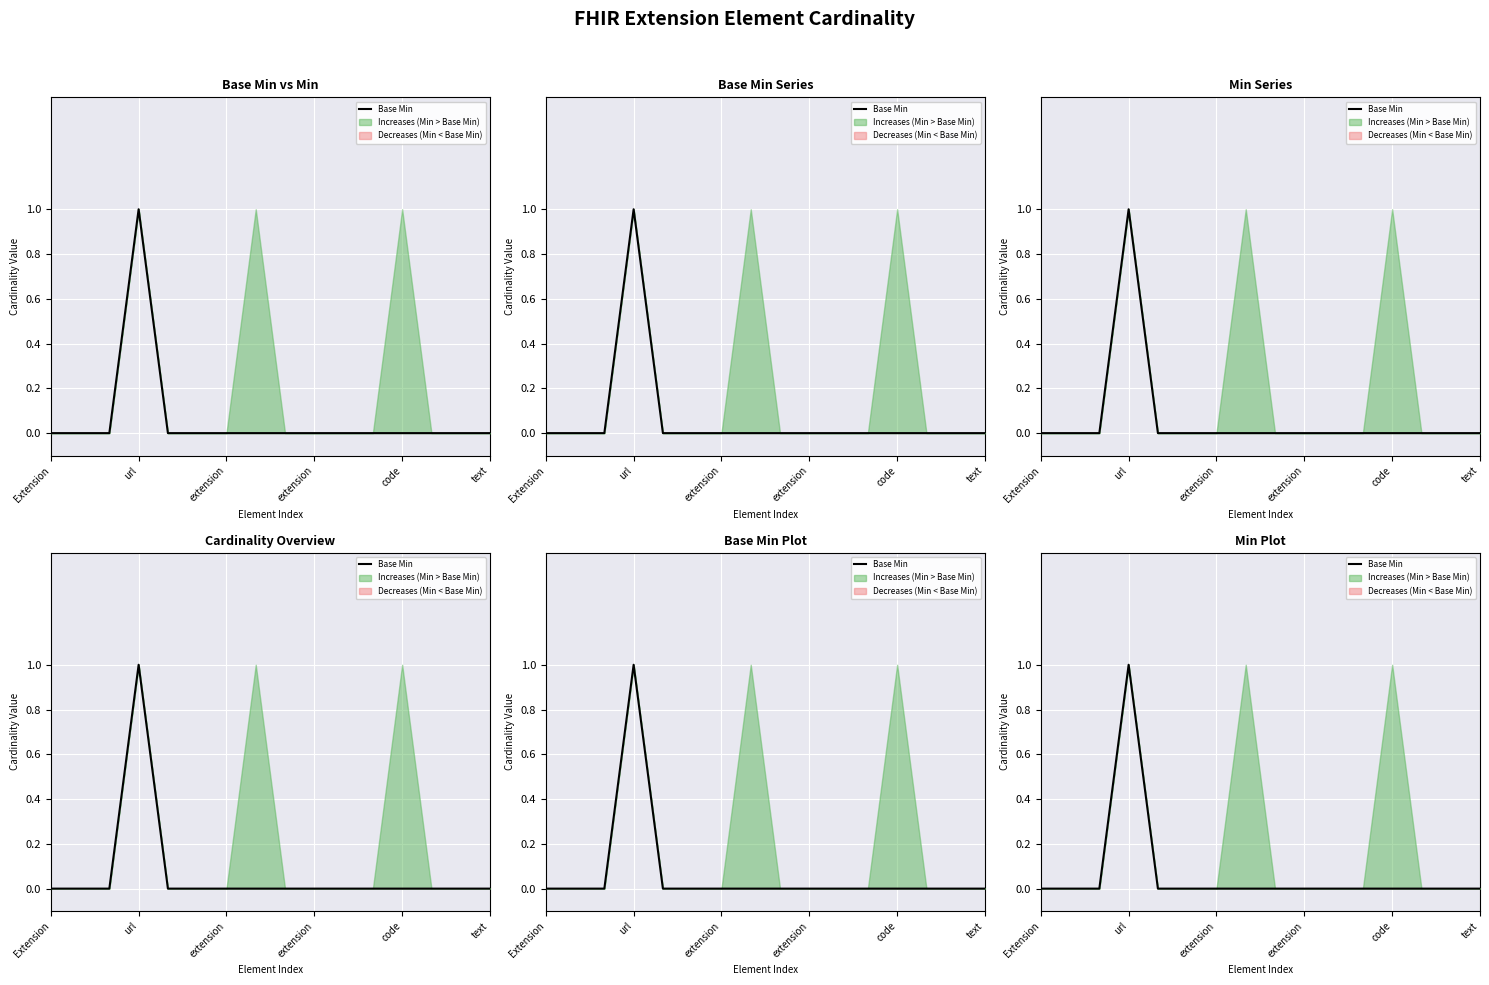

The chart shows a value of 0 at url. True or false?

False